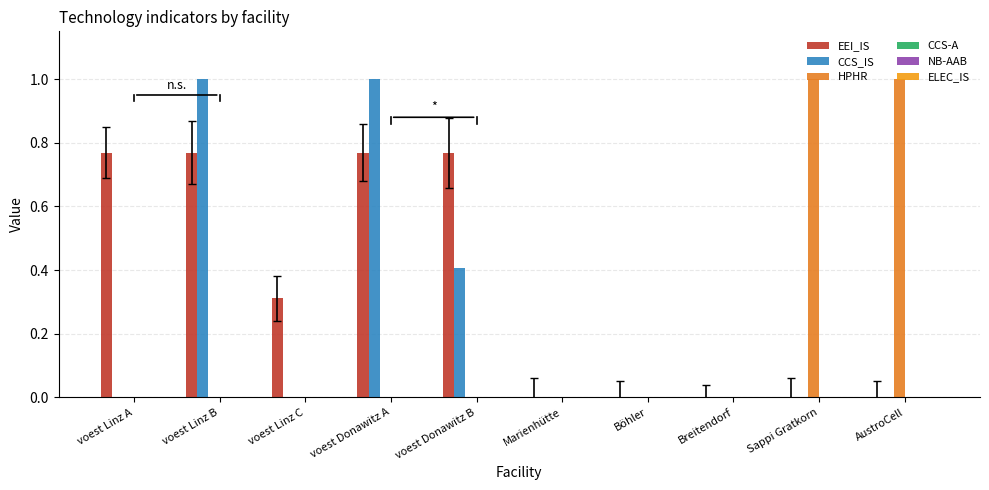

What is the label of the 5th bar from the right?

Marienhütte